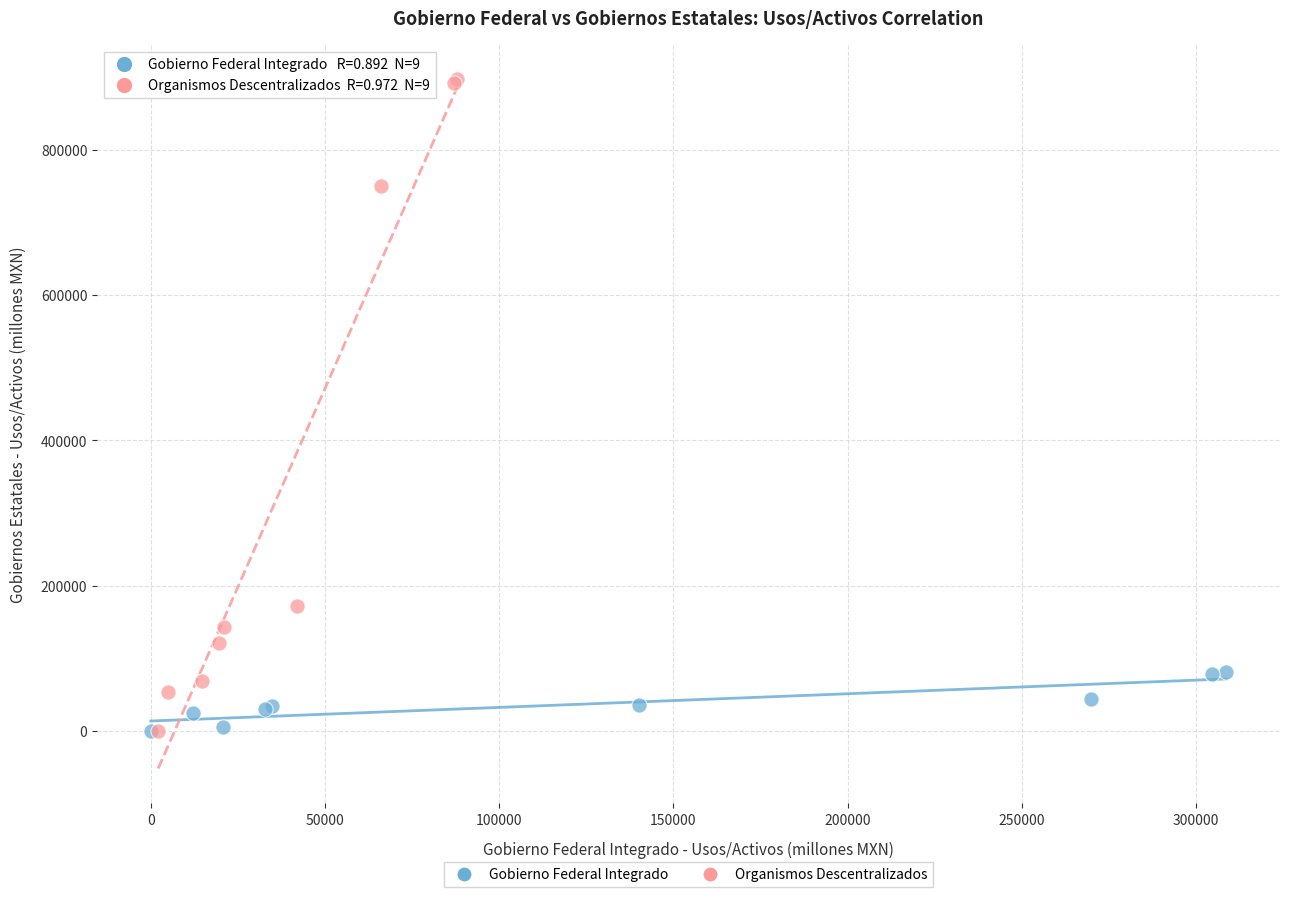

Which series contains the highest Y value?

Organismos Descentralizados